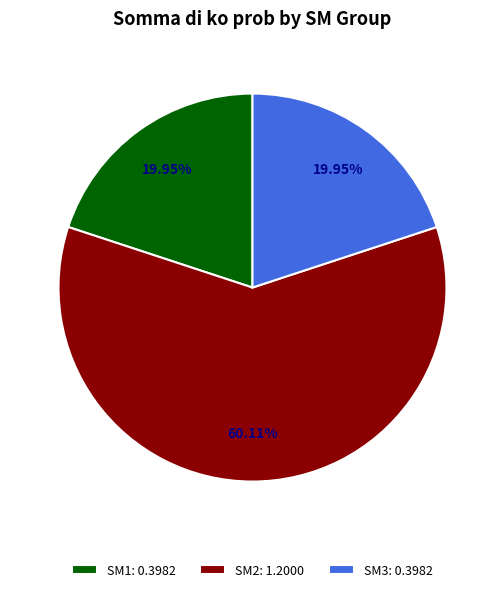

Count the number of slices in the pie.

3